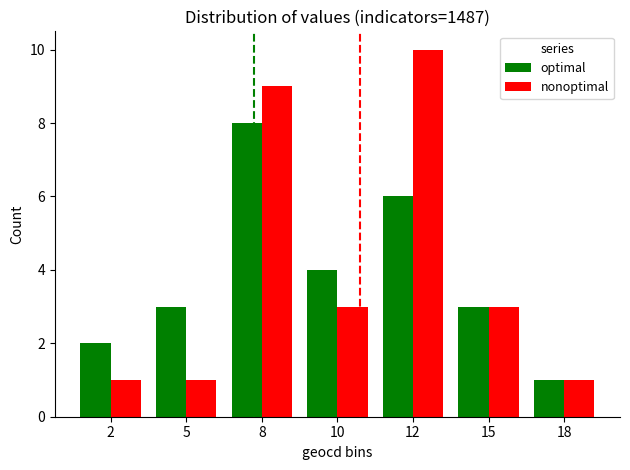

At which label is optimal closest to 4?

10